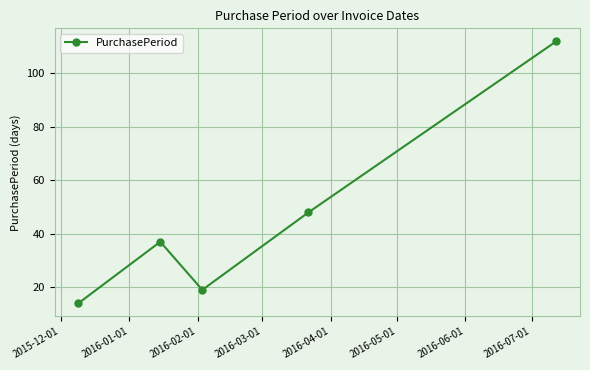

What is the difference between the maximum and minimum values?

98